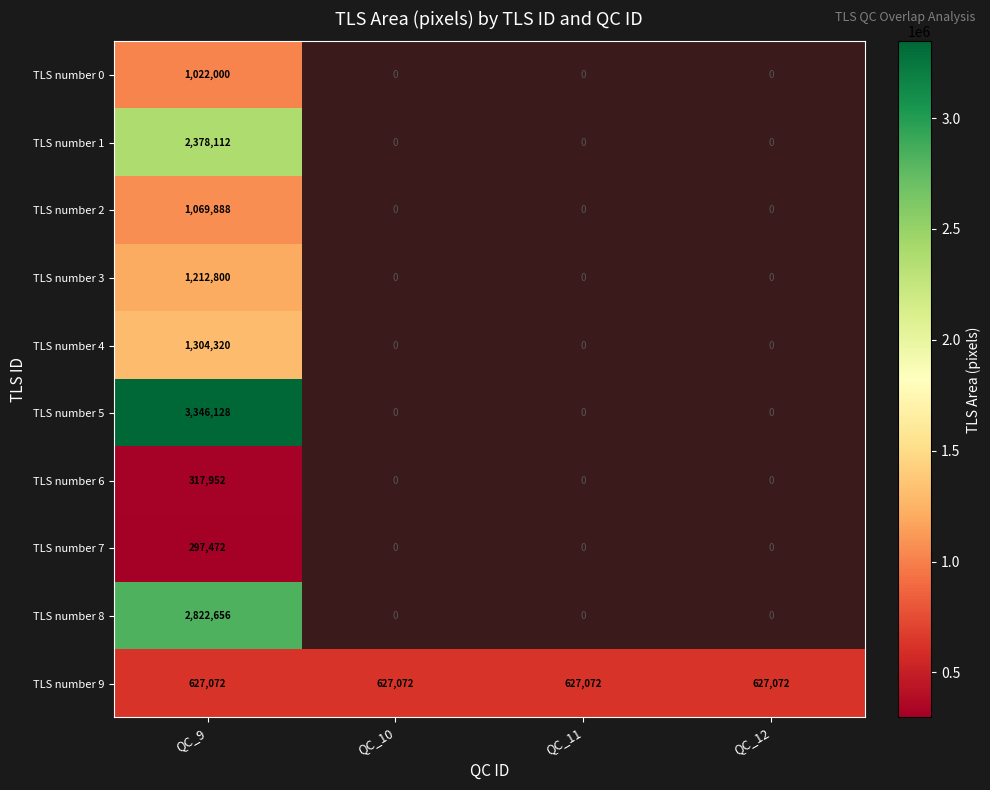

Is the value of TLS number 9 at QC_12 greater than the value of TLS number 5 at QC_9?

No